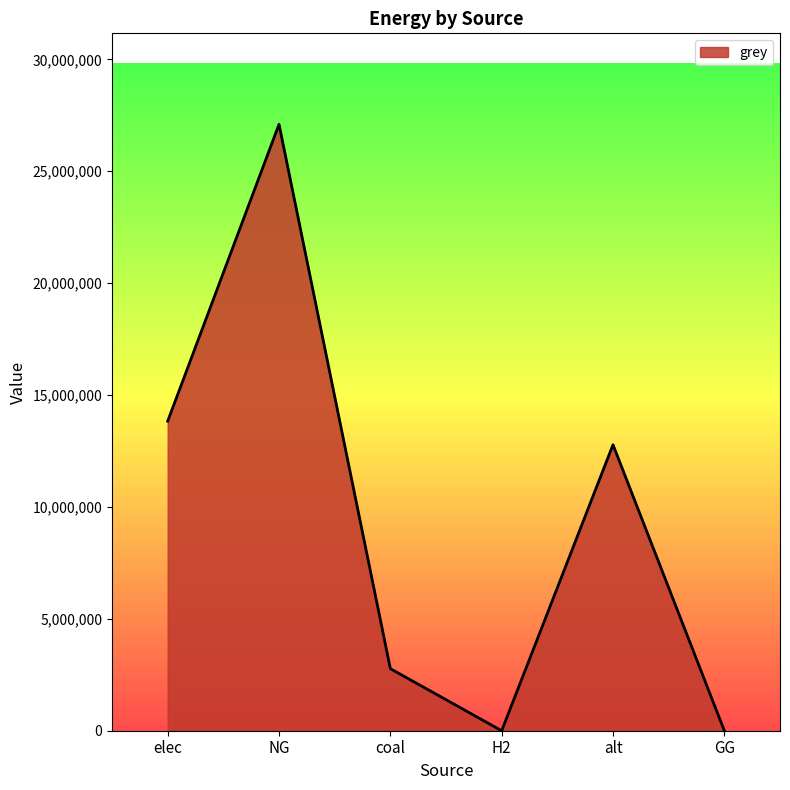

Between elec and coal, which is larger?

elec